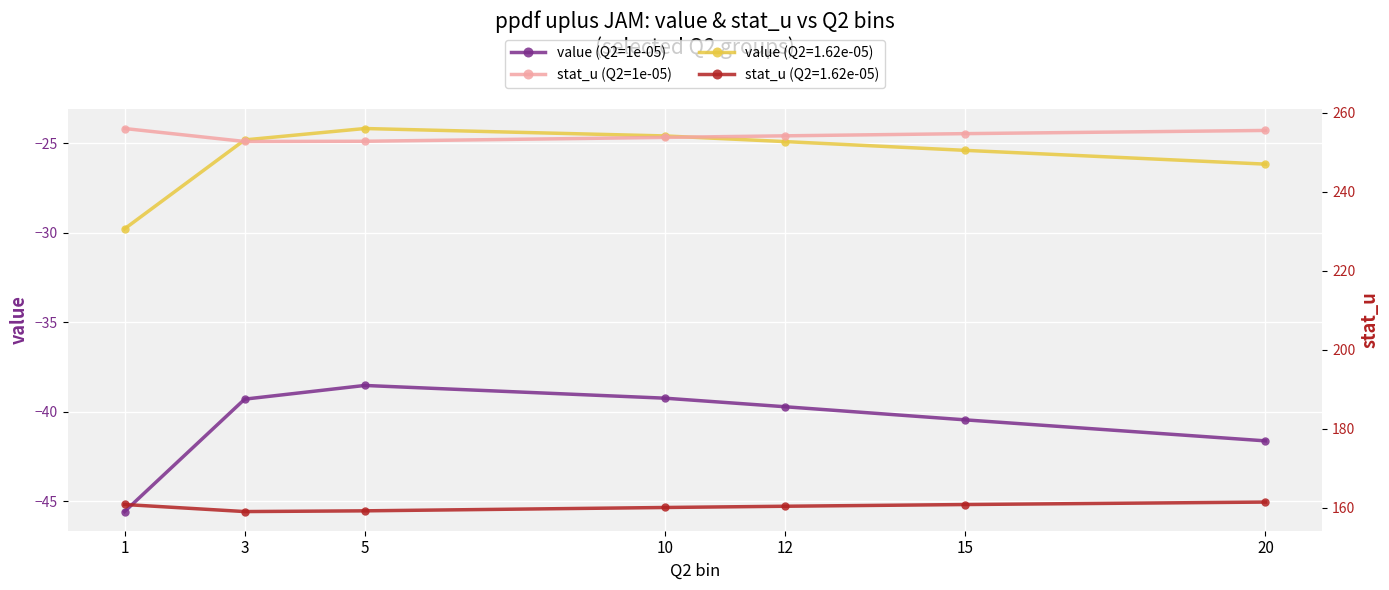

Reading right to left, extract all data points from this chart.

value (Q2=1e-05): 20=-41.6	15=-40.5	12=-39.7	10=-39.2	5=-38.5	3=-39.3	1=-45.6
stat_u (Q2=1e-05): 20=255.5	15=254.7	12=254.1	10=253.7	5=252.8	3=252.7	1=256.0